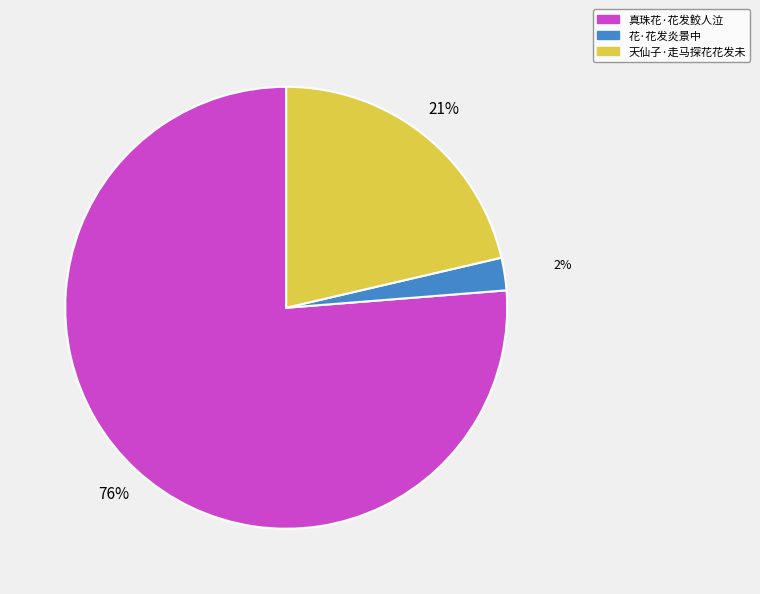

Is it true that 真珠花·花发鲛人泣 is 76% of the pie?

True